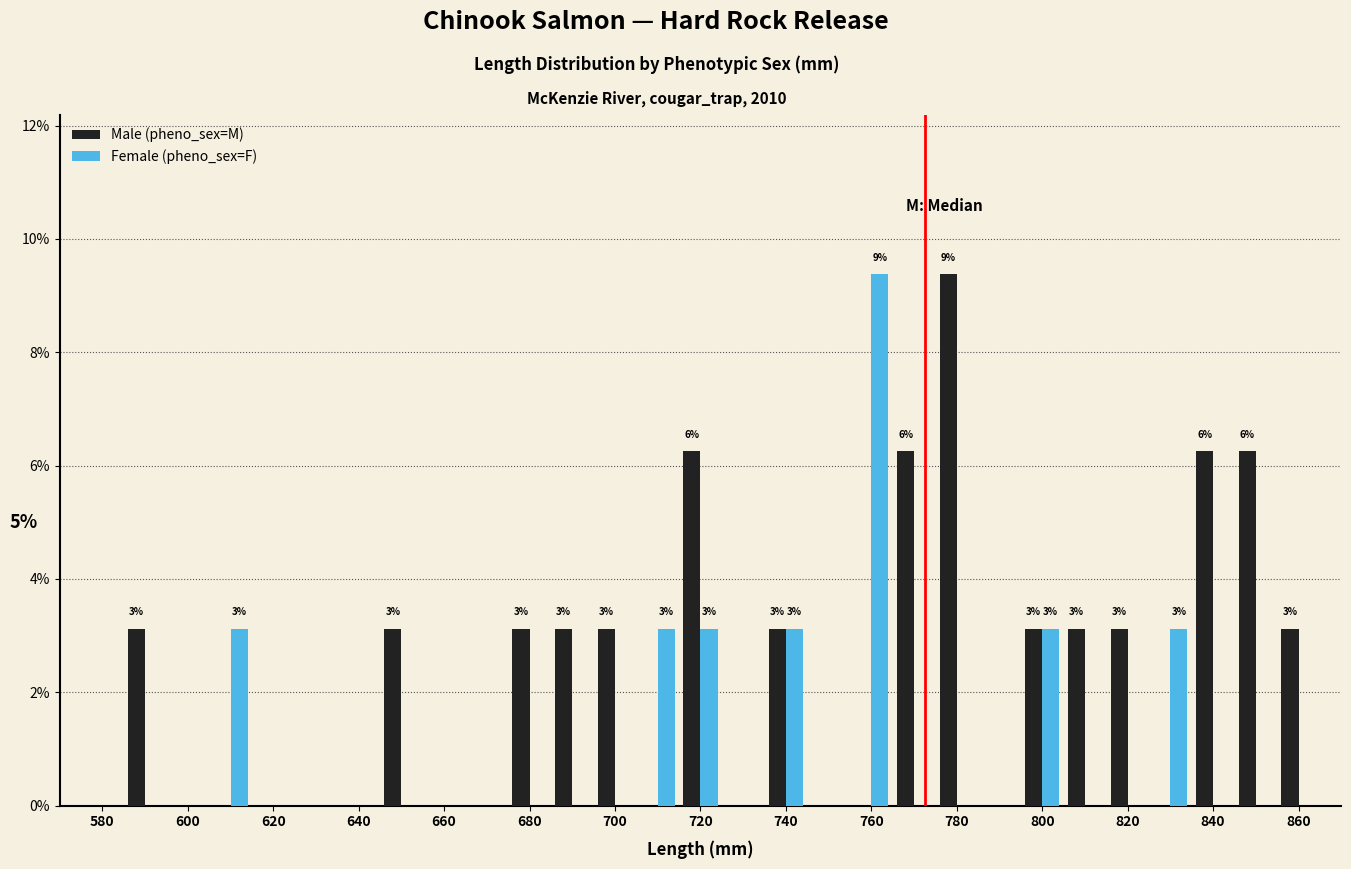

Which series has the largest total across all categories?

Male (pheno_sex=M)